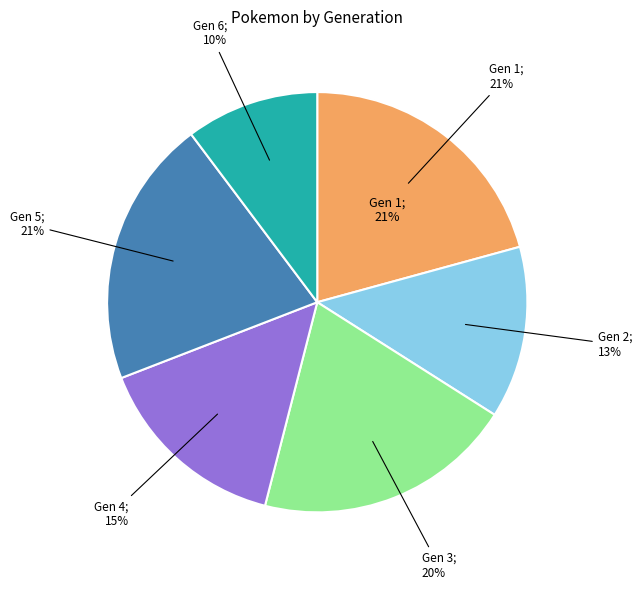

To the nearest percent, what is the average slice percentage?

17%